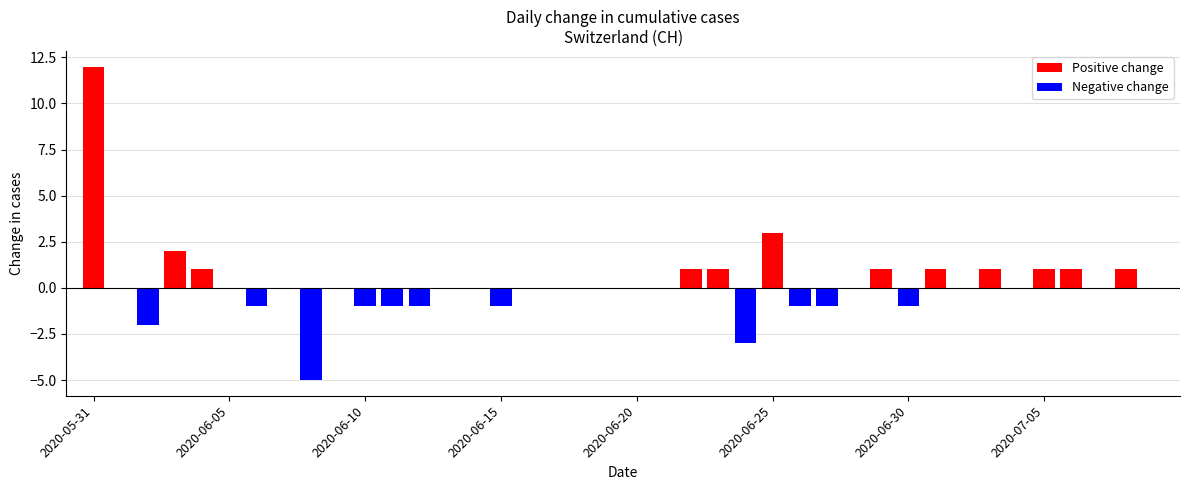

What position from the right is 2020-06-02?

38